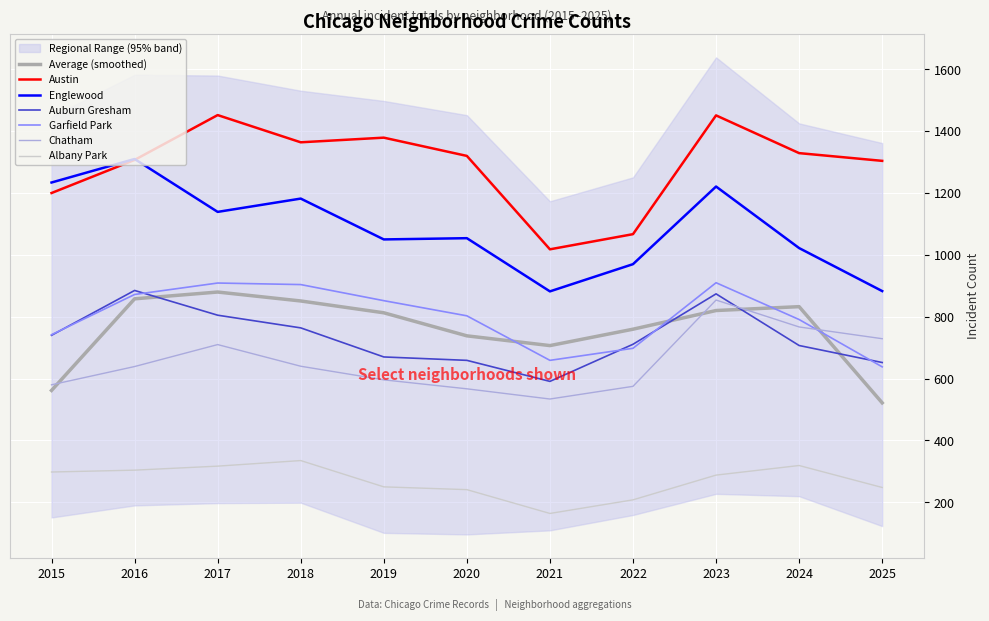

What is the sum of all Albany Park values?

2972.0